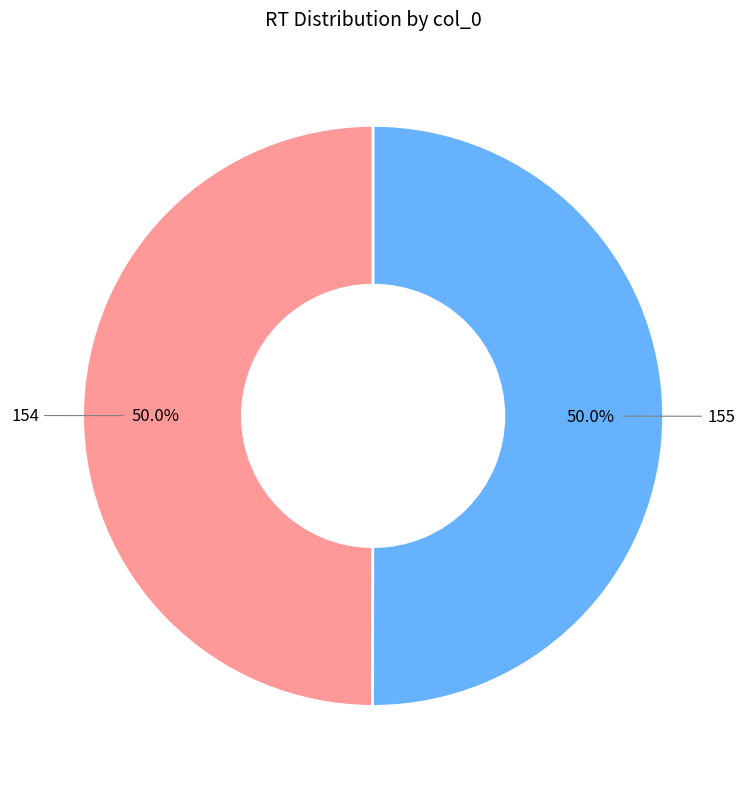

To the nearest percent, what is the combined percentage of 154 and 155?

100%